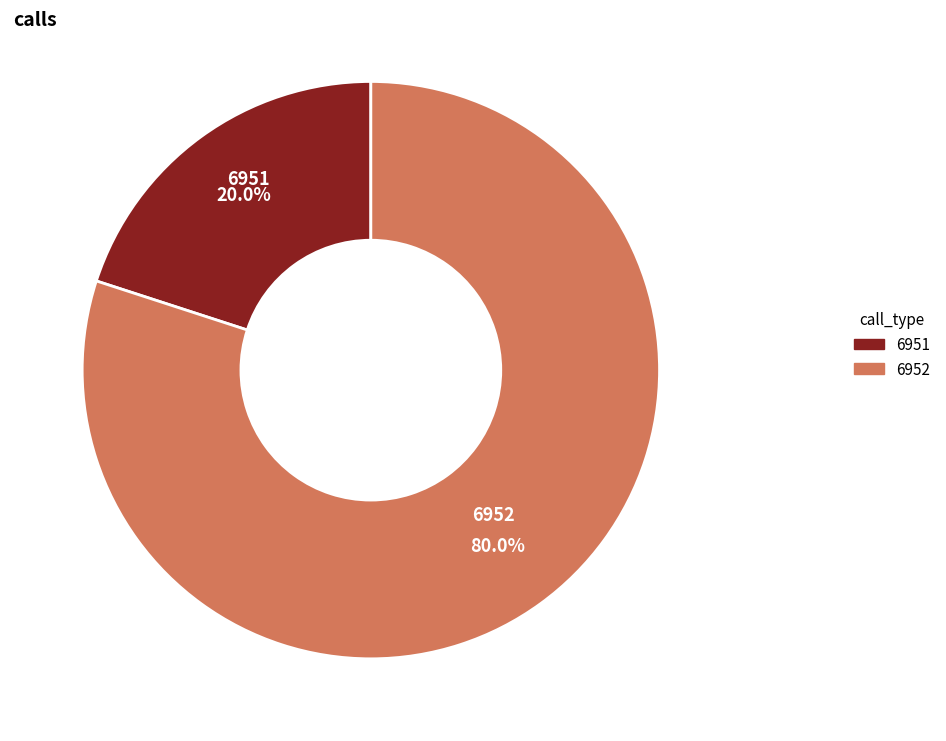

Which slice represents more than half of the pie?

6952